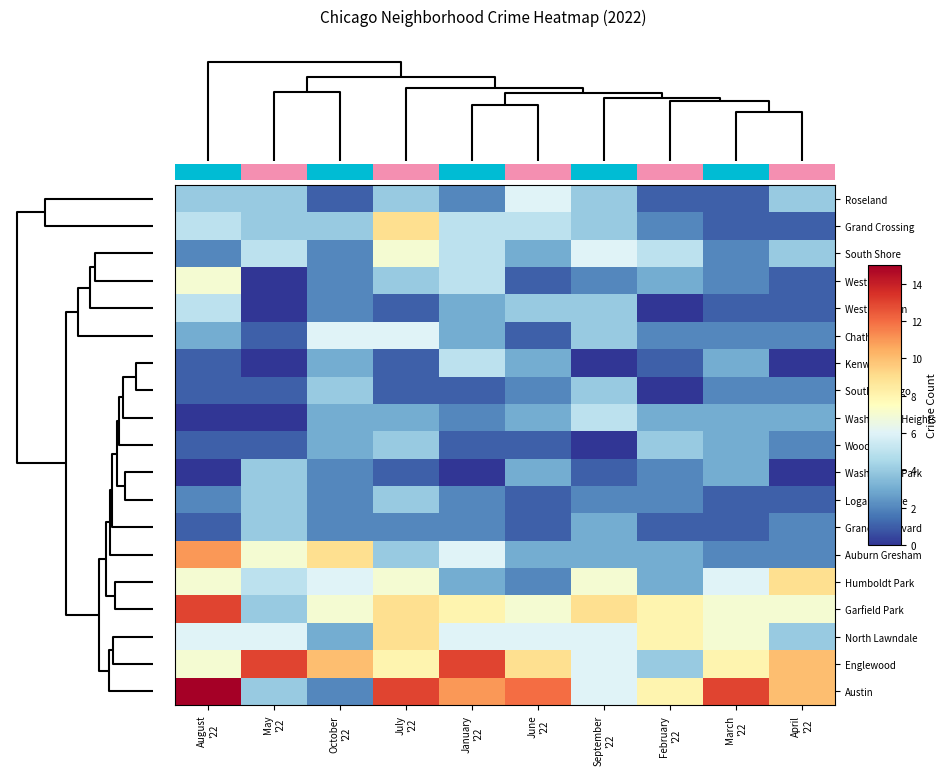

What is the lowest value of the Englewood series?

4